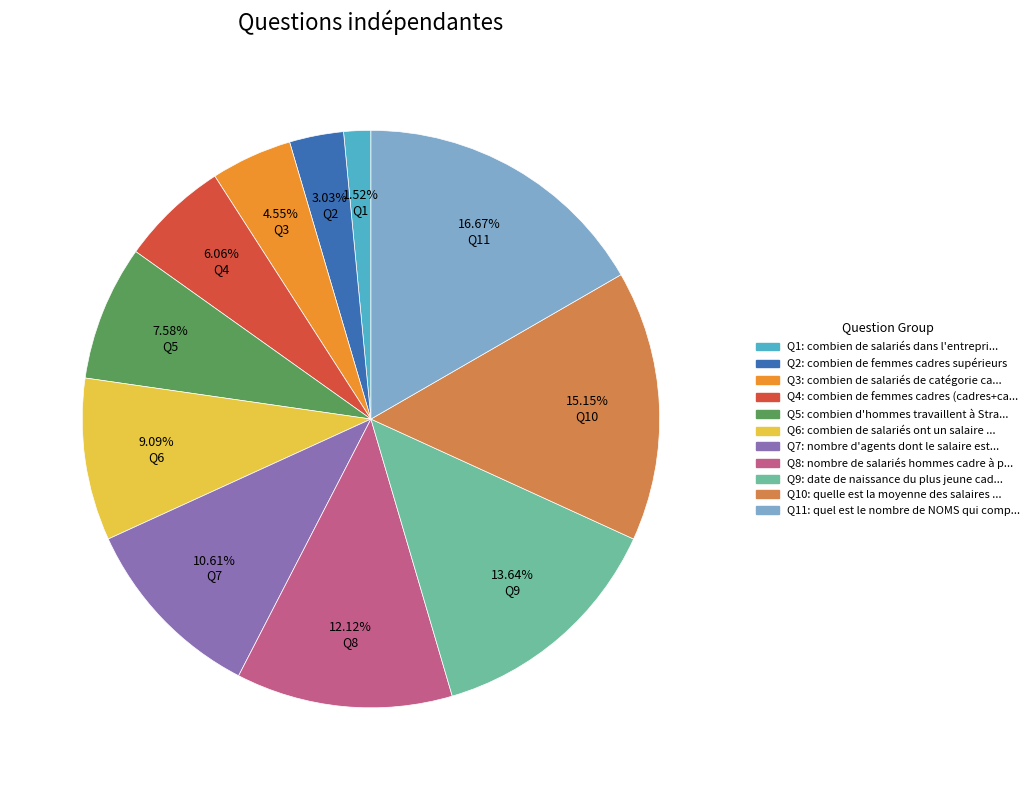

Is there a majority slice in this chart?

No